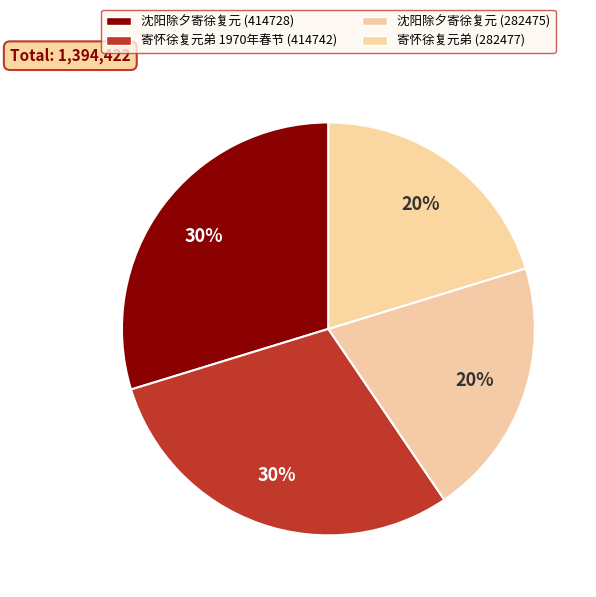

How many segments does this pie chart have?

4